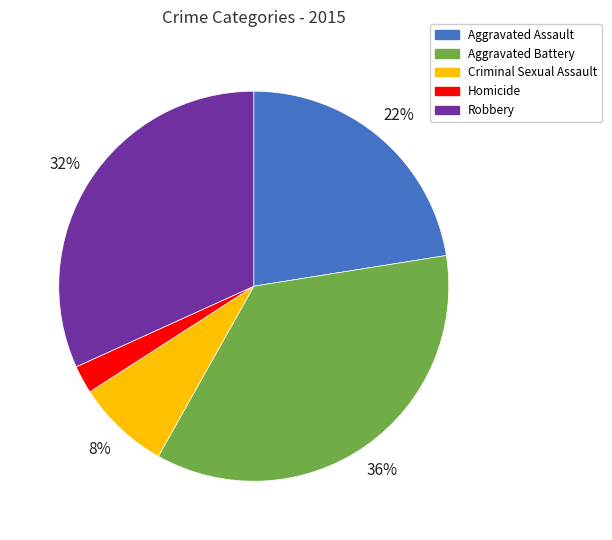

To the nearest percent, what is the average slice percentage?

20%